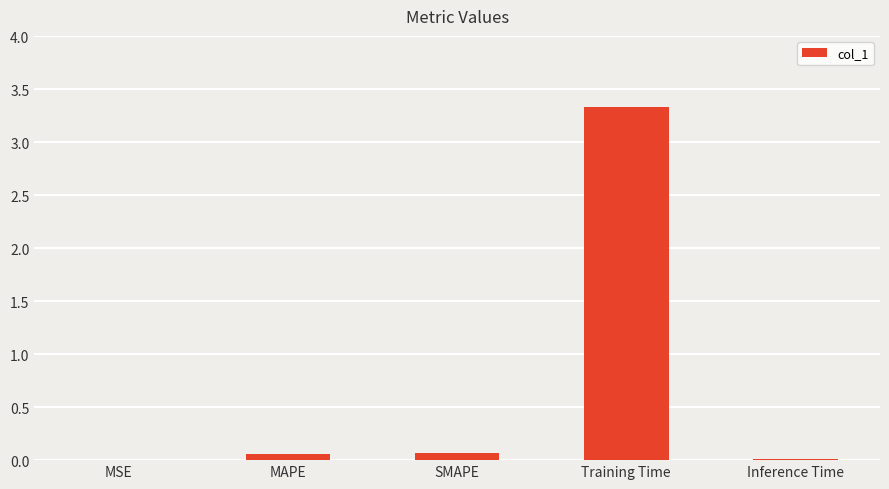

Is it true that the value at MSE is 0.0?

True